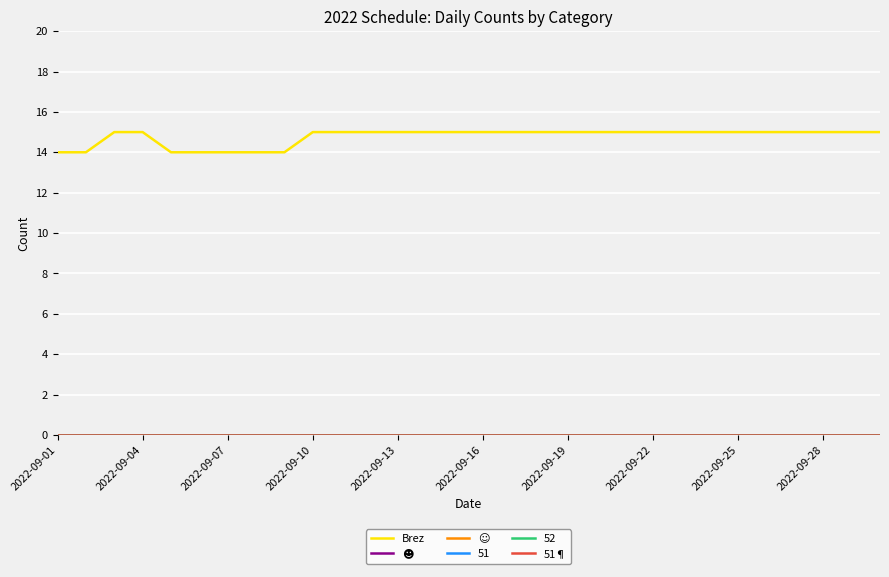

True or false: ☺ and ☻ cross at least once.

False